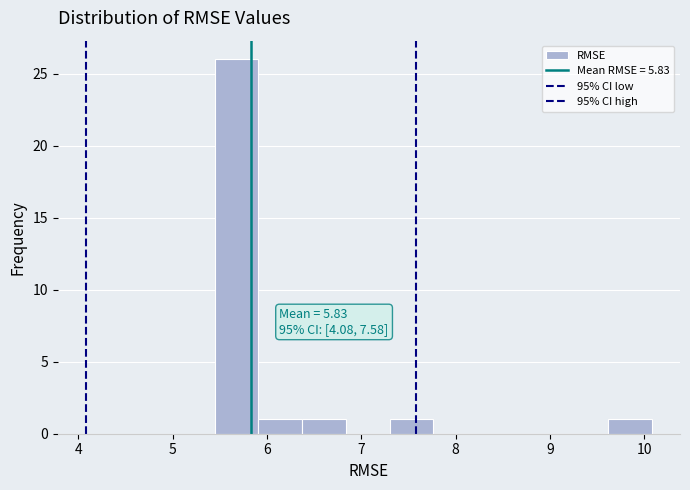

Over which range of the x-axis is the bar tallest?

5.4 to 5.9